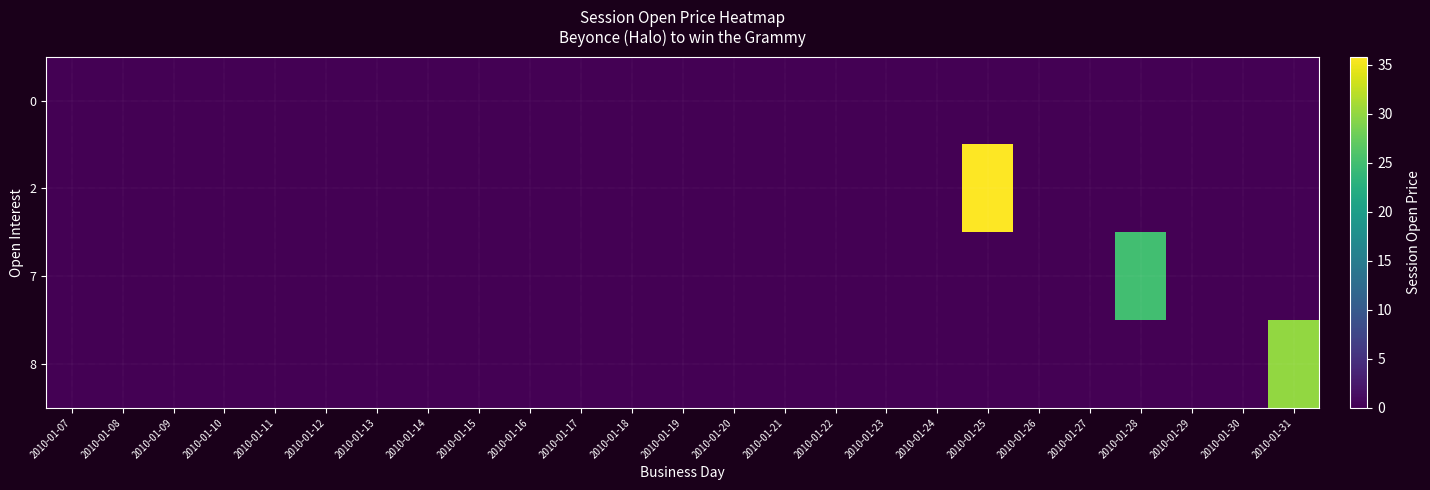

At which category does the chart reach its peak across all series?

2010-01-25